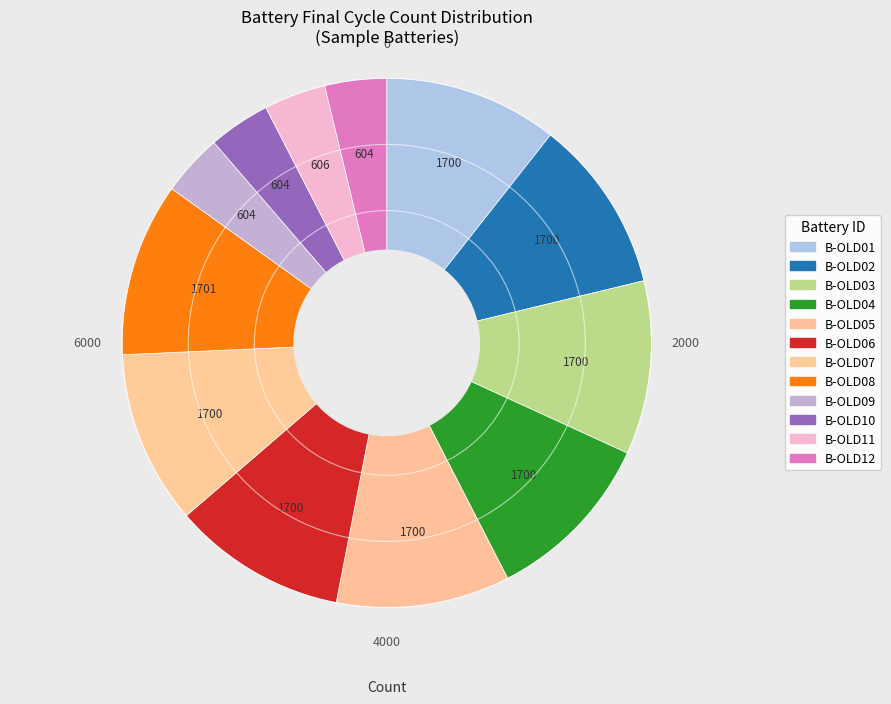

How many slices are in this pie chart?

12